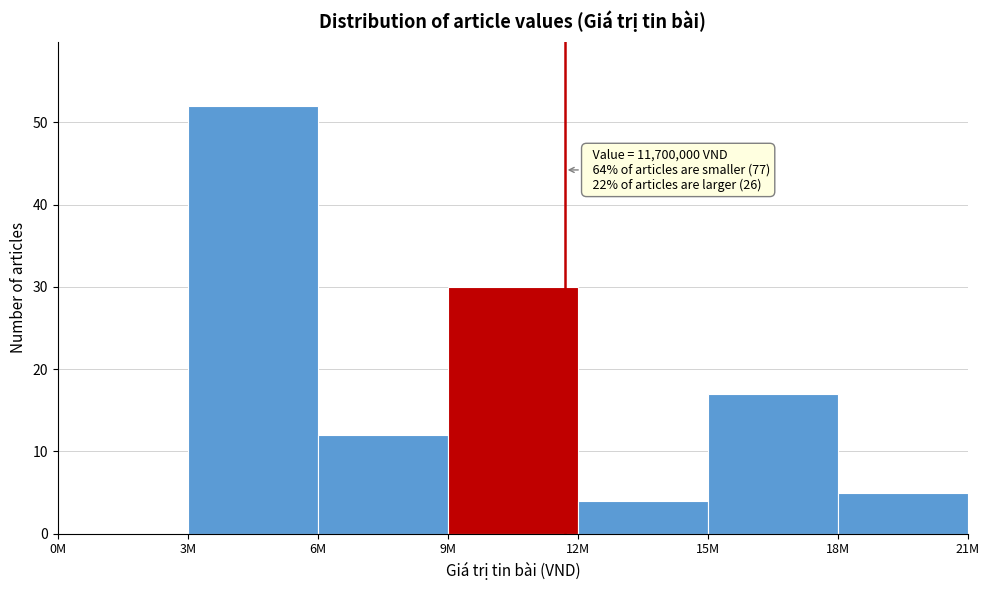

Reading right to left, extract all data points from this chart.

18M=5	15M=17	12M=4	9M=30	6M=12	3M=52	0M=0